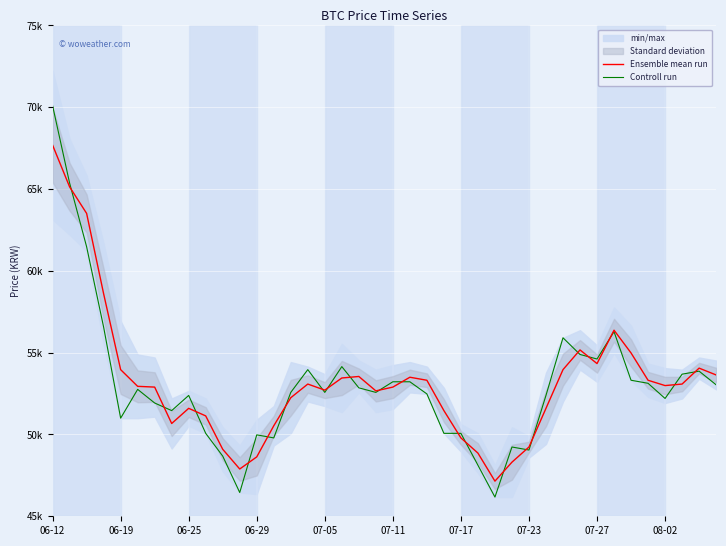

Between 07-27 and 30, which series saw the biggest shift?

Controll run